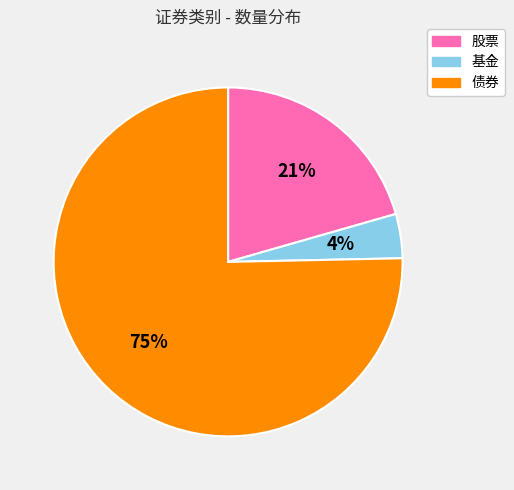

What is the smallest slice in the pie chart?

基金